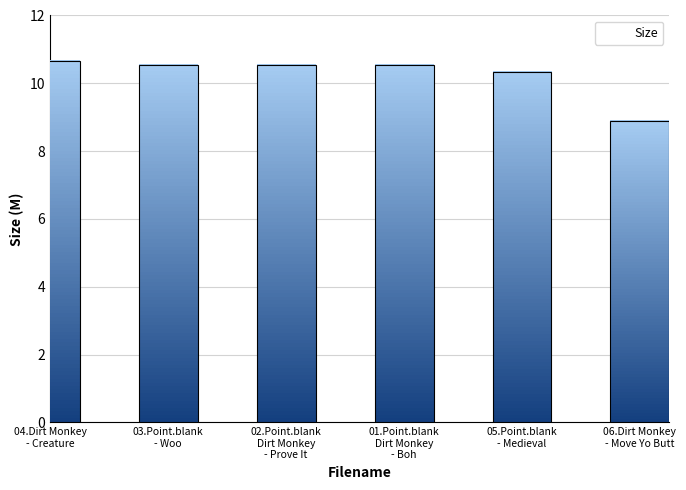

Reading left to right, extract all data points from this chart.

10.7	10.5	10.5	10.5	10.3	8.9